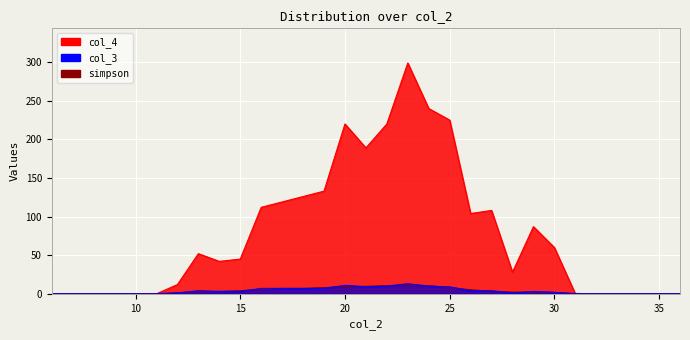

At 14, list the series in order from smallest to largest.

col_3, simpson, col_4